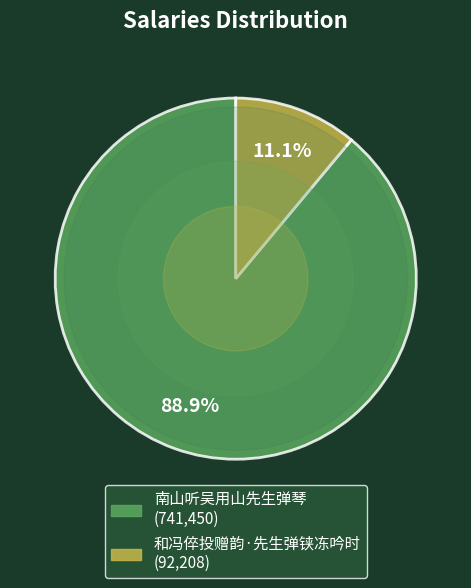

True or false: 和冯倅投赠韵·先生弹铗冻吟时 accounts for 21% of the total.

False